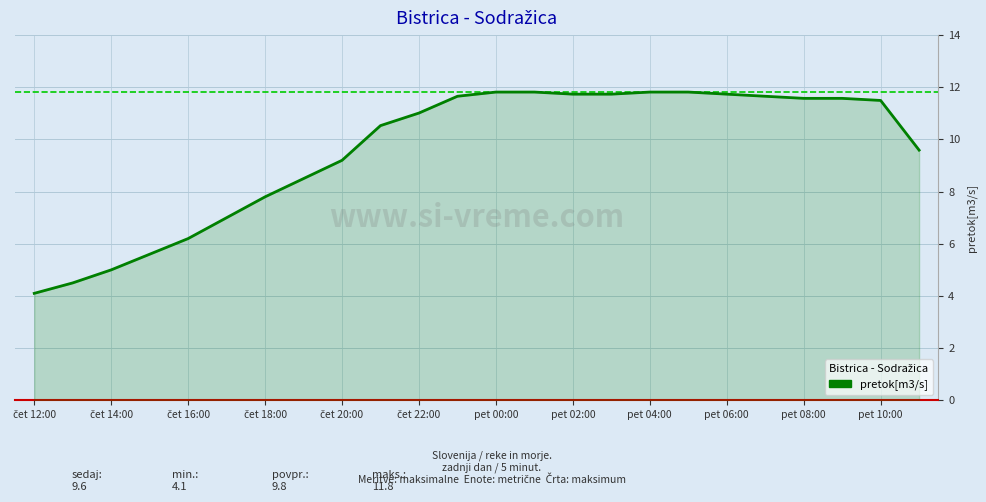

How many lines are shown in the chart?

1